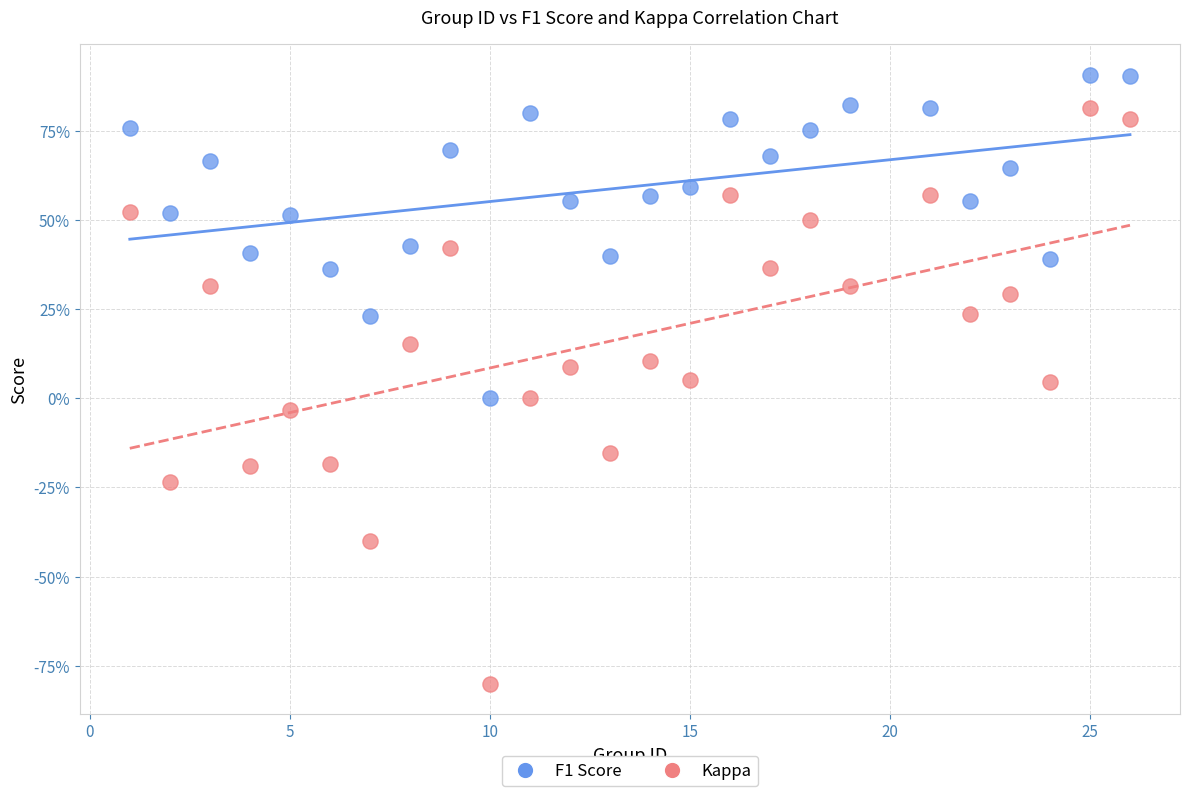

Which series has the widest spread of Y values?

Kappa